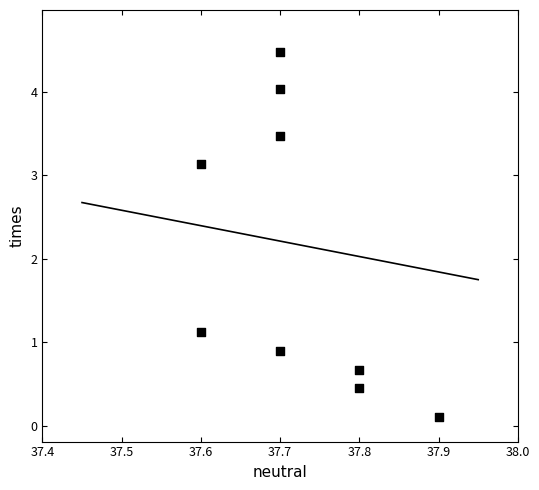

What is the average Y value?

2.0